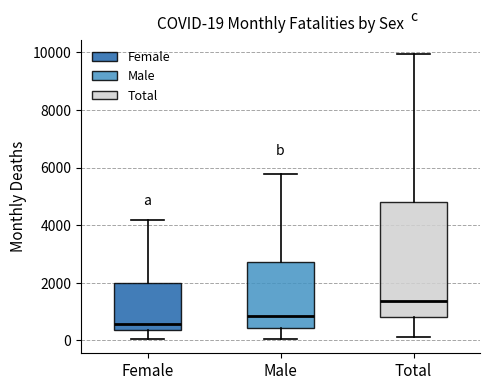

Which box has the highest median line?

Total